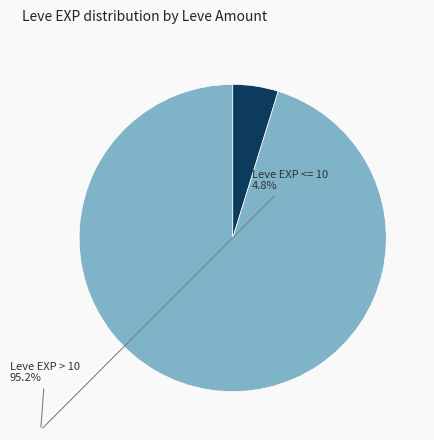

Does any single category account for the majority?

Yes